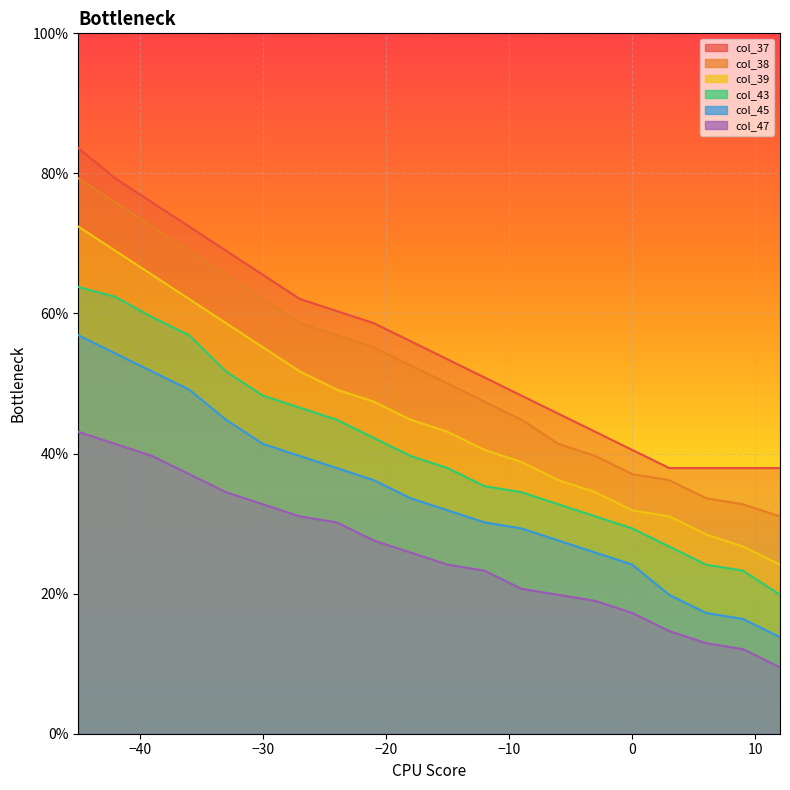

What is the average value of the col_45 series?

0.3